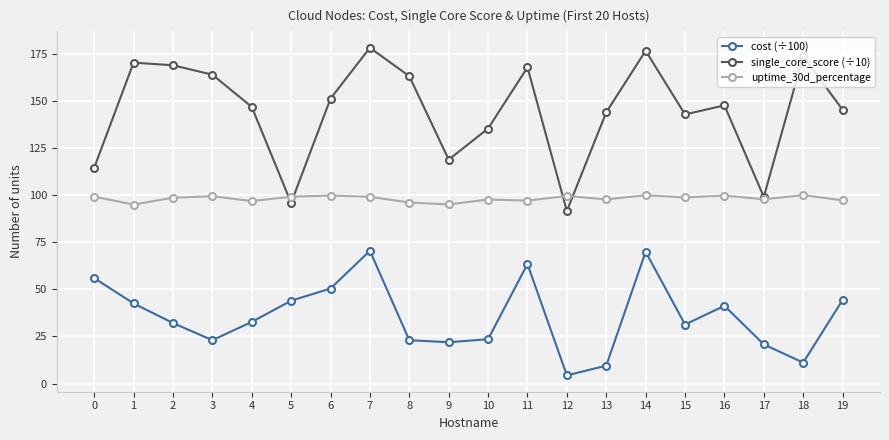

What is the greatest value displayed?

178.3